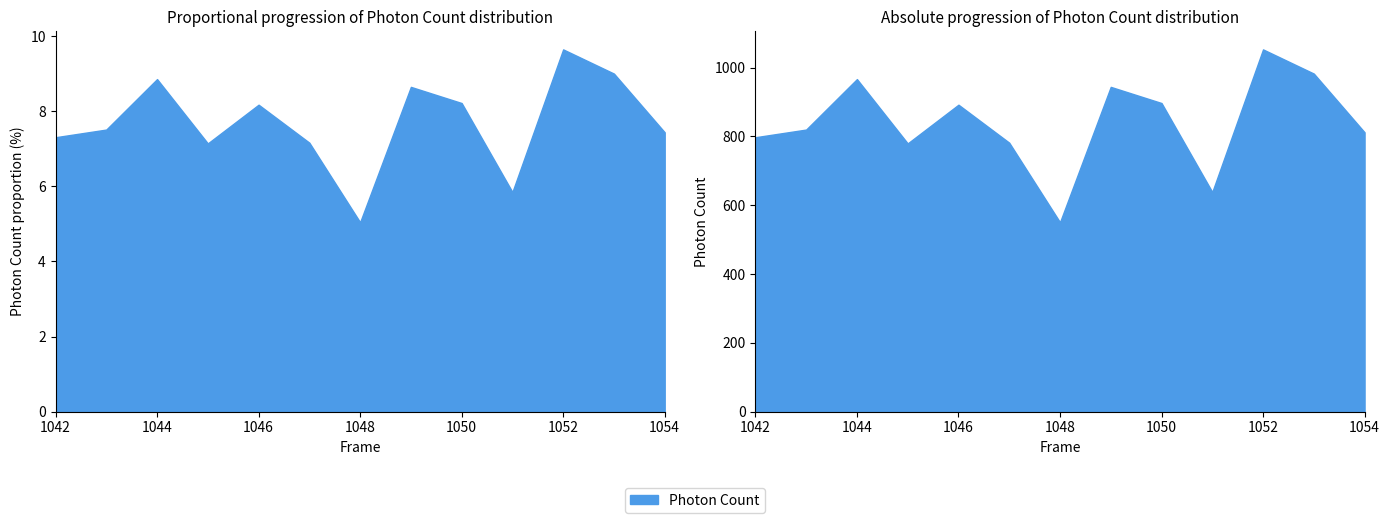

What is the difference between the values at 1045 and 1049?

164.4